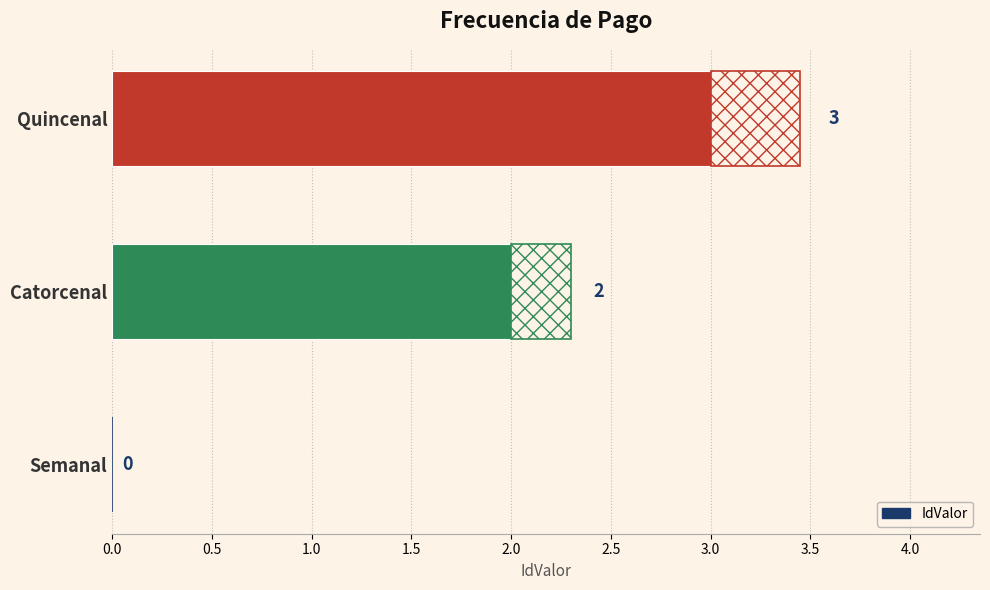

What position from the left is Quincenal?

3